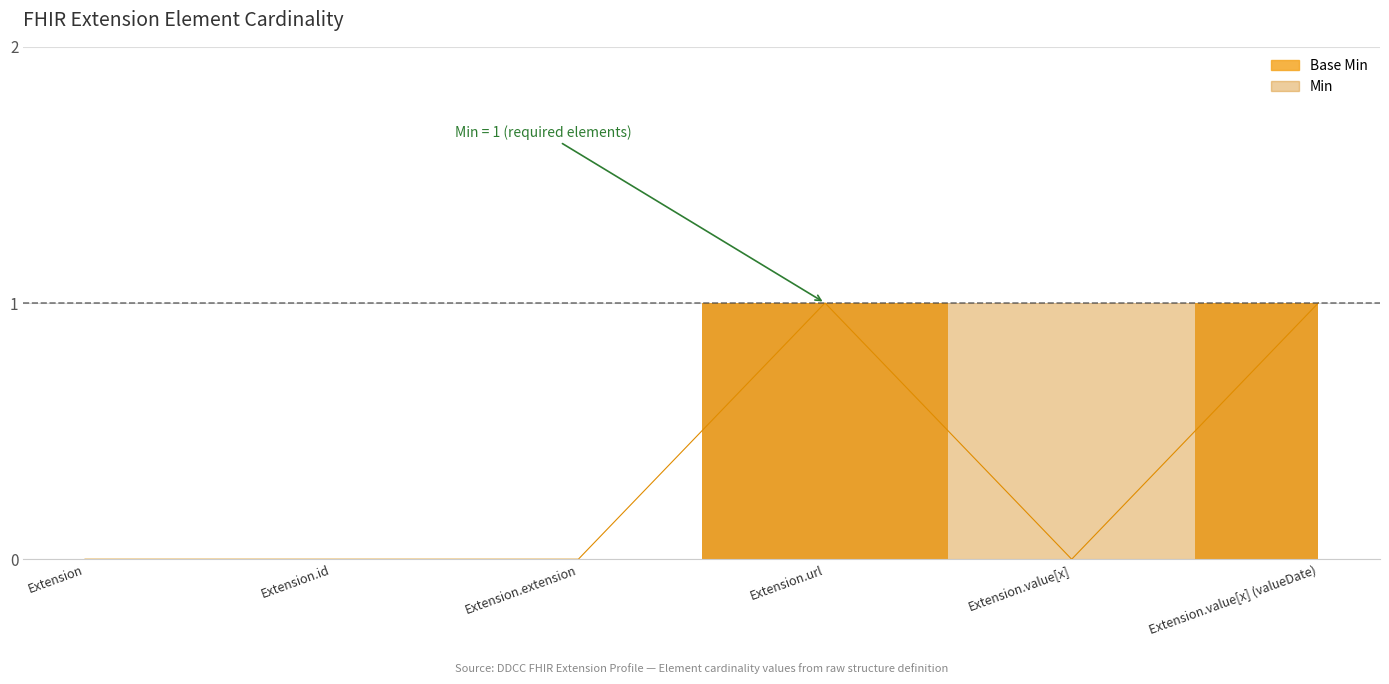

How many data points are above 0?

2